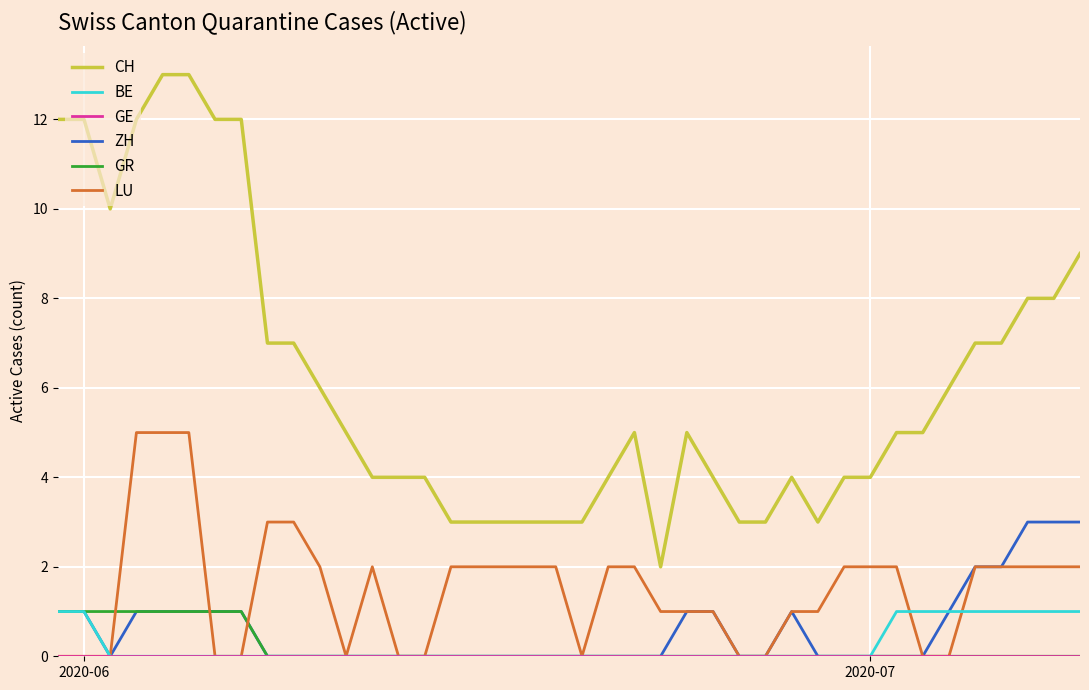

Which series has the largest total across all categories?

CH